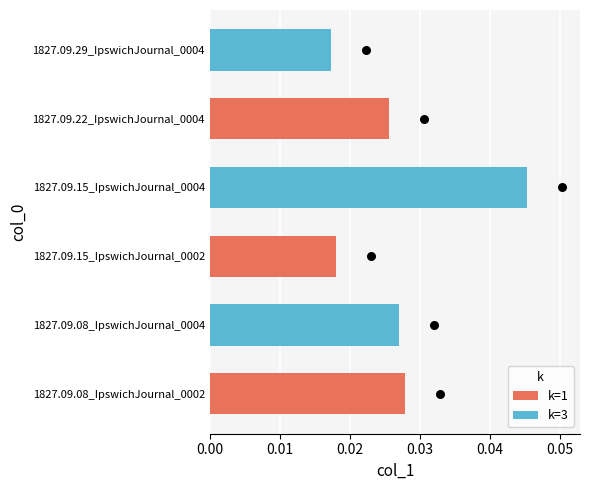

What are all the series names shown in the legend?

k=1, k=3